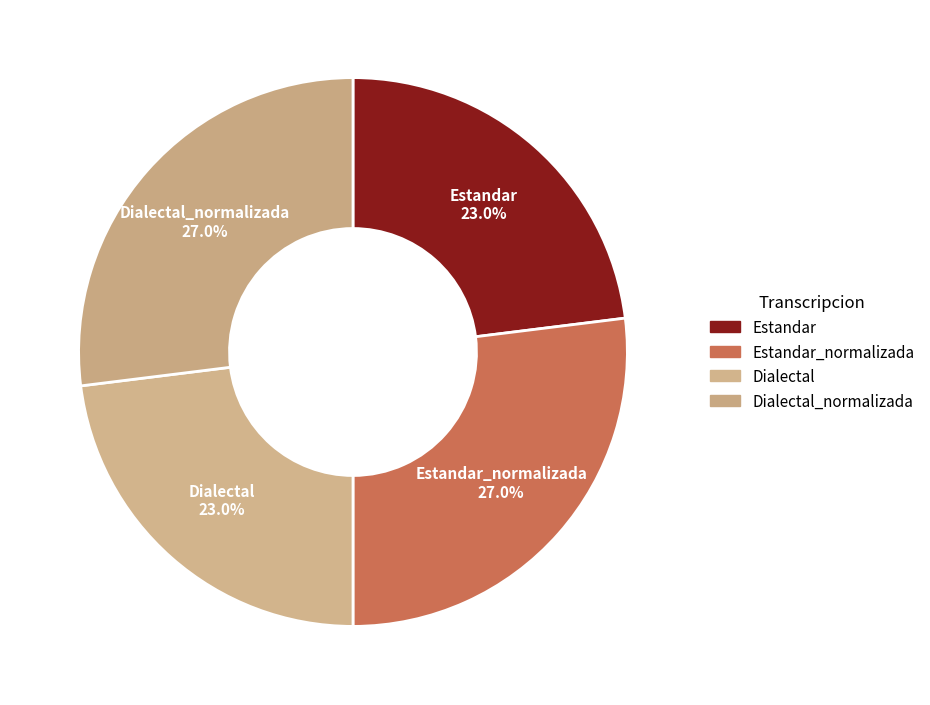

What is the ratio of the value at Estandar_normalizada to the value at Dialectal?

1.2